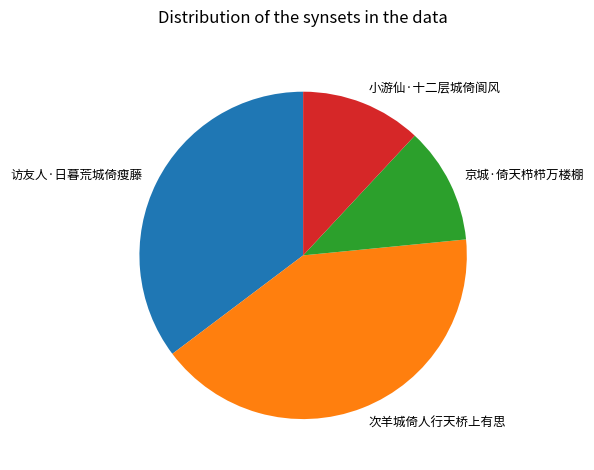

True or false: 京城·倚天栉栉万楼棚 accounts for 2% of the total.

False